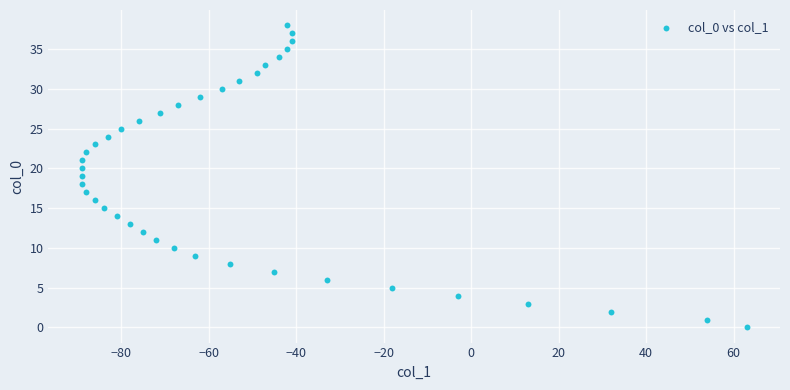

What is the range of X values (max minus min)?

152